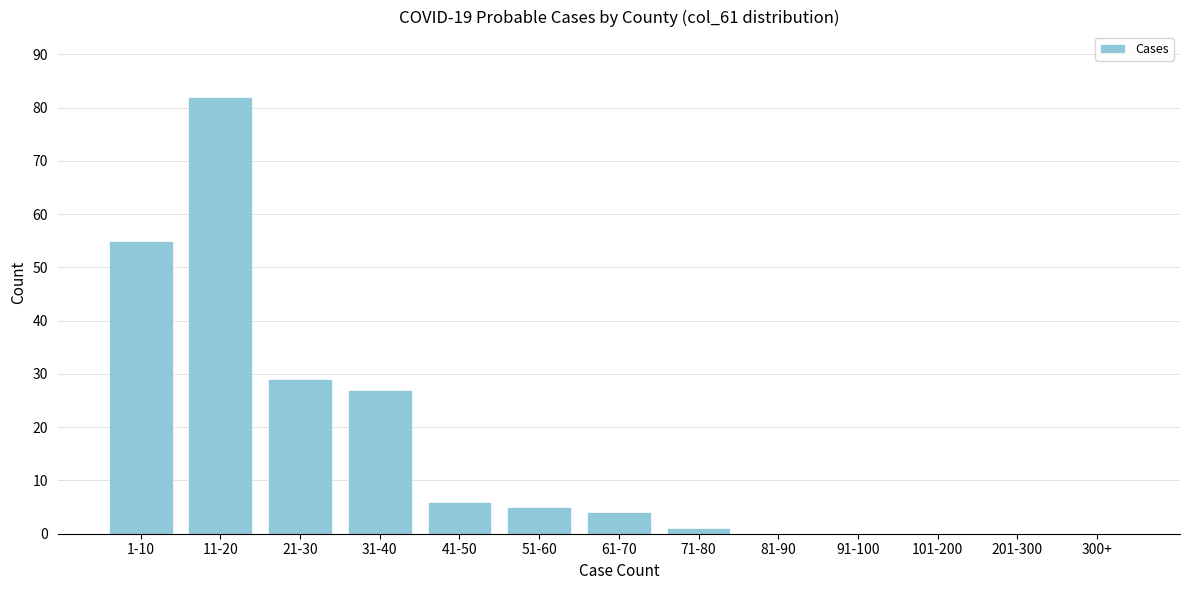

Reading left to right, transcribe all the data shown in this chart.

1-10=55	11-20=82	21-30=29	31-40=27	41-50=6	51-60=5	61-70=4	71-80=1	81-90=0	91-100=0	101-200=0	201-300=0	300+=0